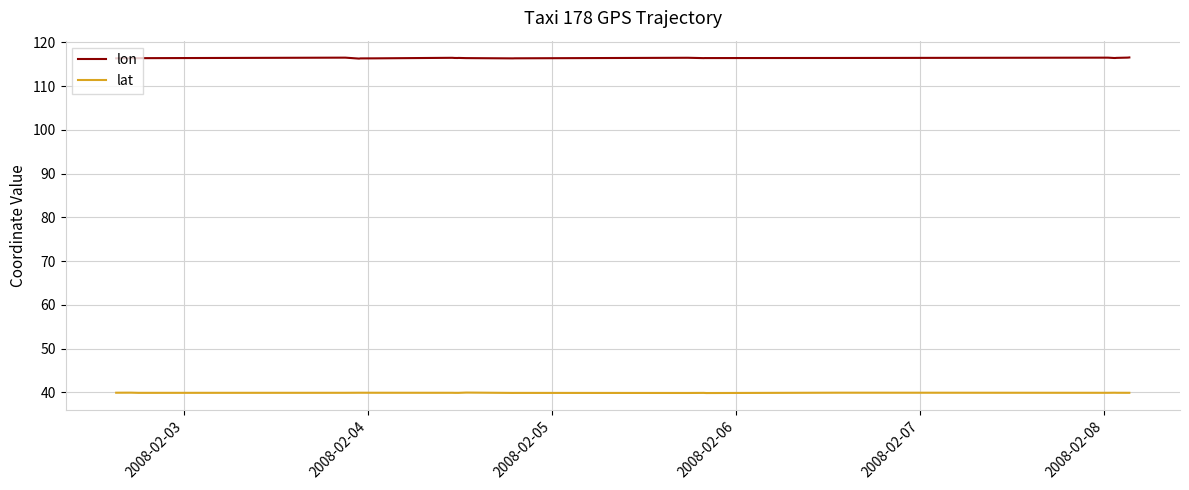

At how many categories does at least one series exceed 83?

28